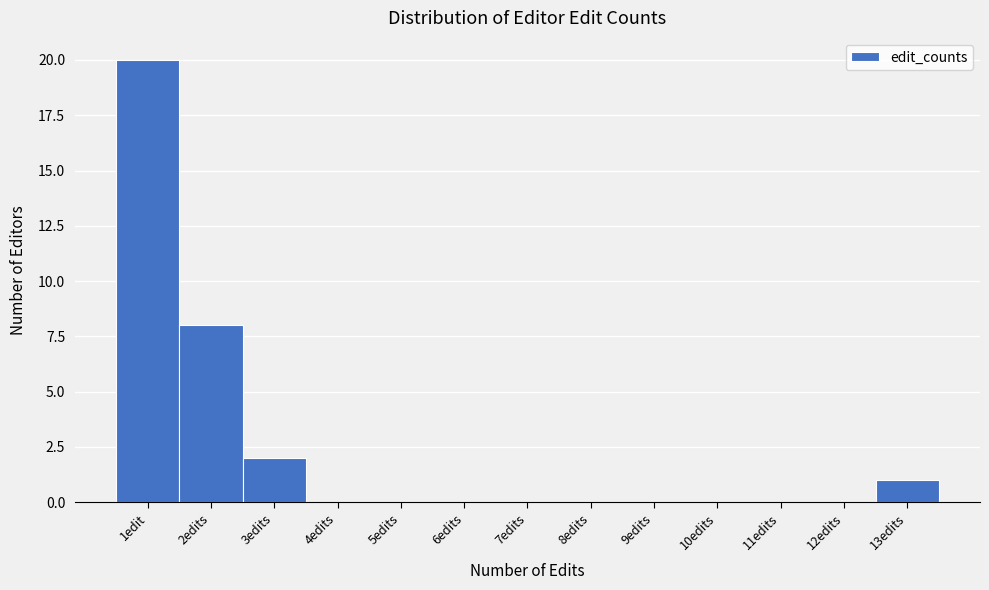

Reading left to right, extract all data points from this chart.

1edit=20	2edits=8	3edits=2	4edits=0	5edits=0	6edits=0	7edits=0	8edits=0	9edits=0	10edits=0	11edits=0	12edits=0	13edits=1